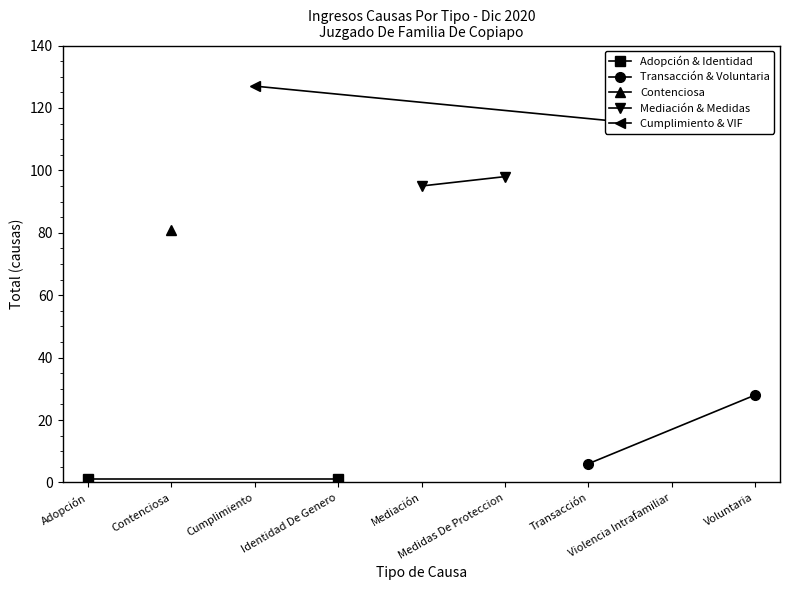

What is the sum of the Cumplimiento & VIF values at Cumplimiento and Violencia Intrafamiliar?

241